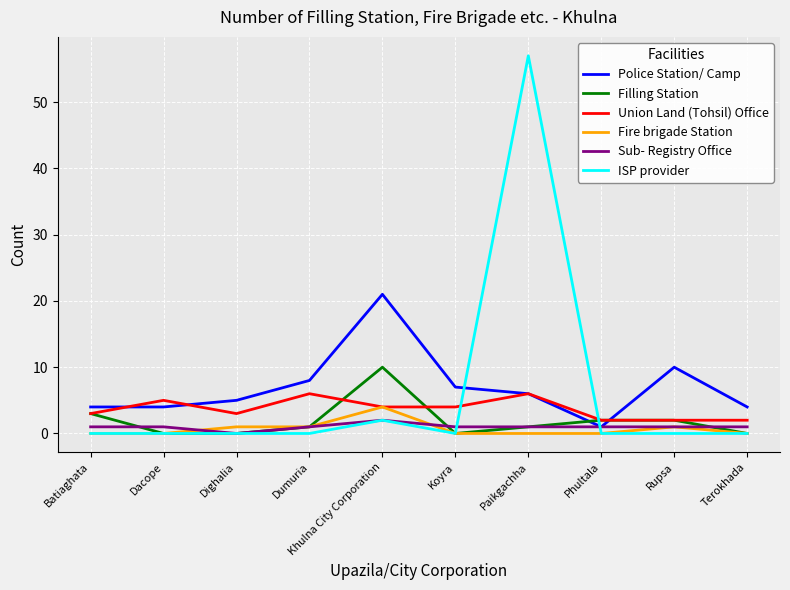

Is the value of Filling Station at Dumuria greater than the value of Police Station/ Camp at Dacope?

No